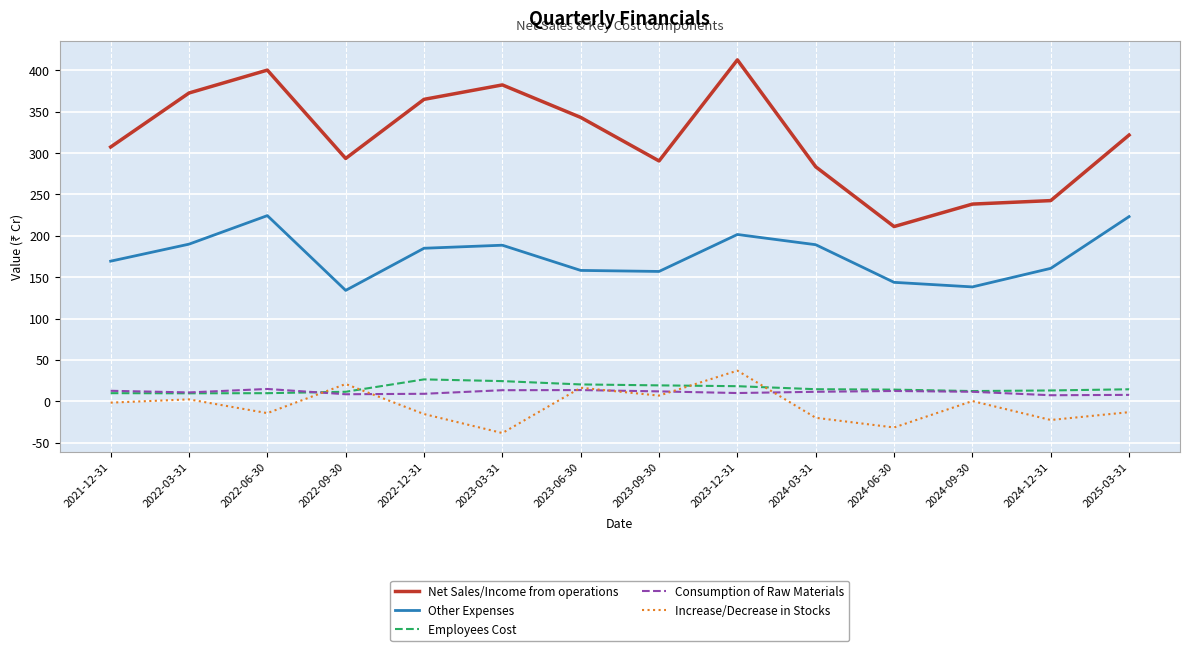

True or false: Other Expenses and Increase/Decrease in Stocks cross at least once.

False